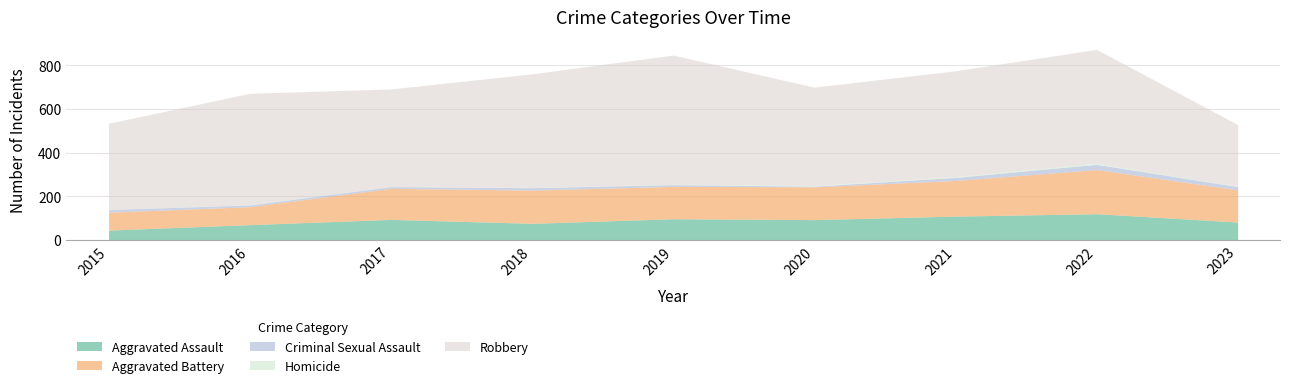

How many lines are shown in the chart?

5